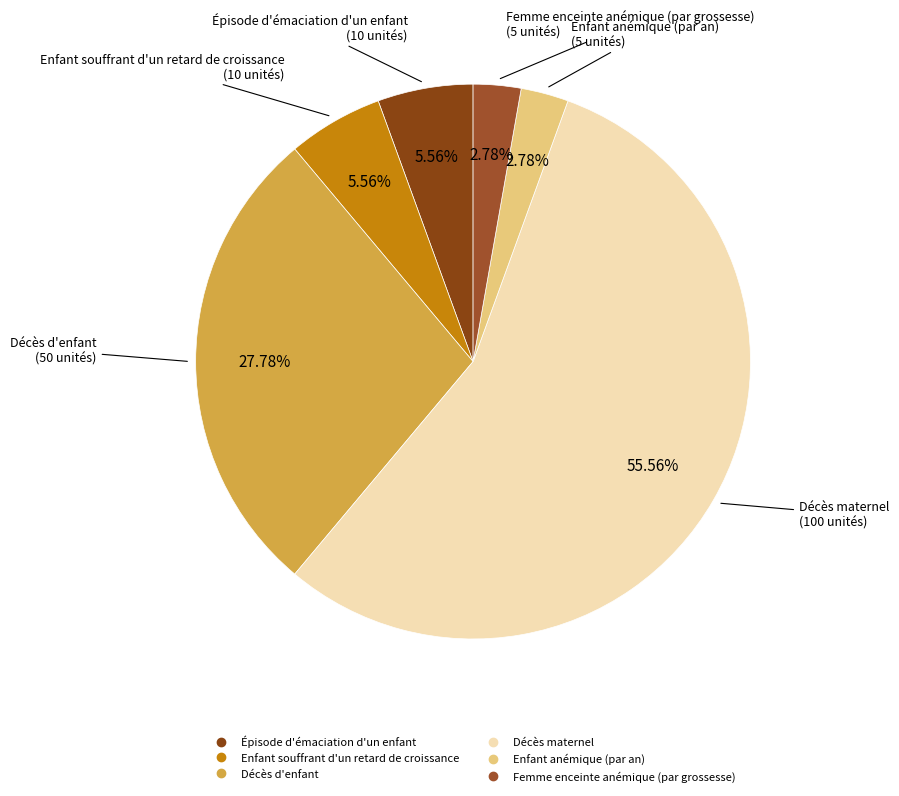

Is the sum of Décès d'enfant and Femme enceinte anémique (par grossesse) greater than half?

No